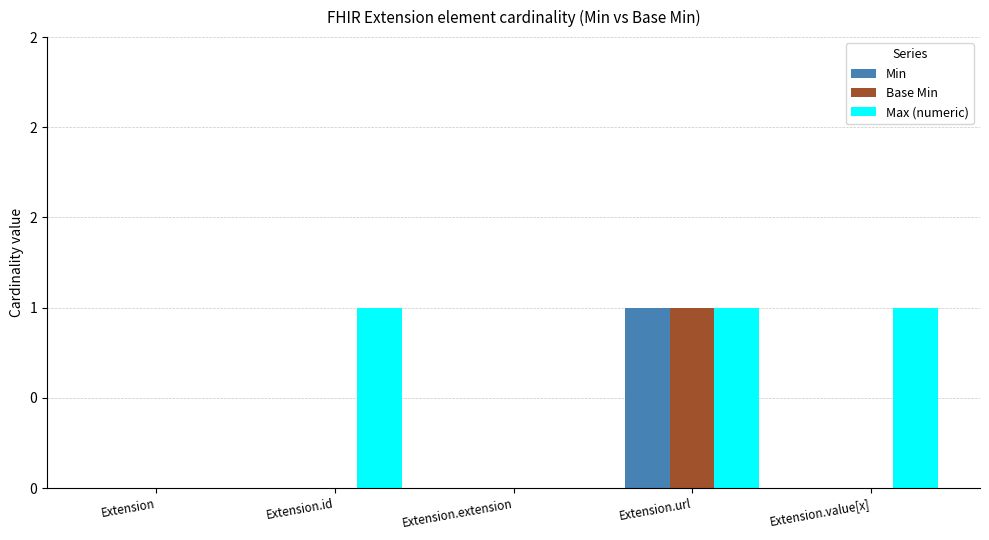

Which category has the highest value across all series?

Extension.url